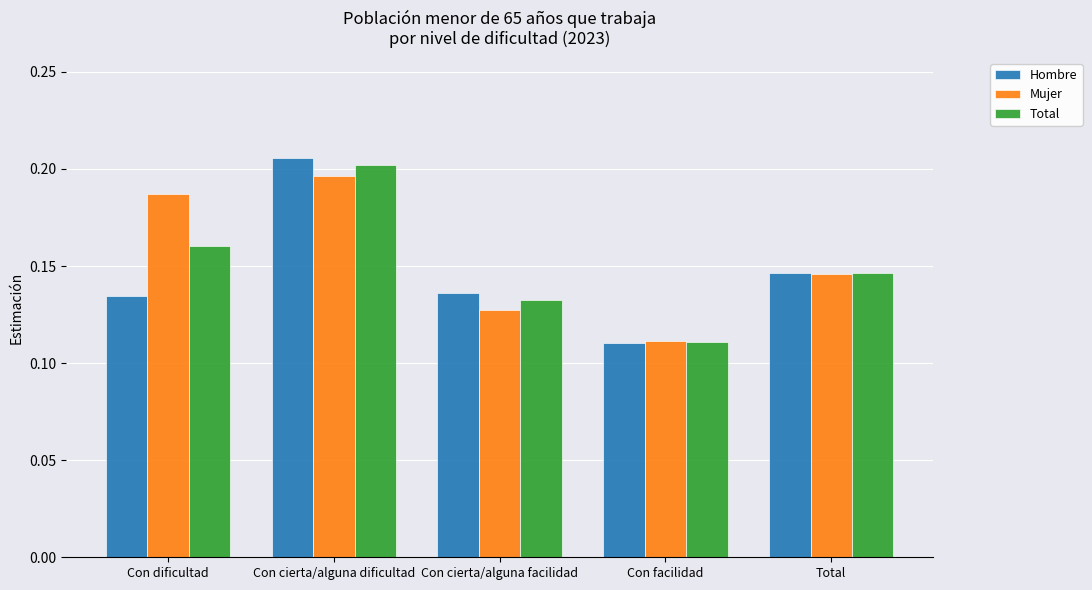

Which series has the widest spread of values?

Hombre